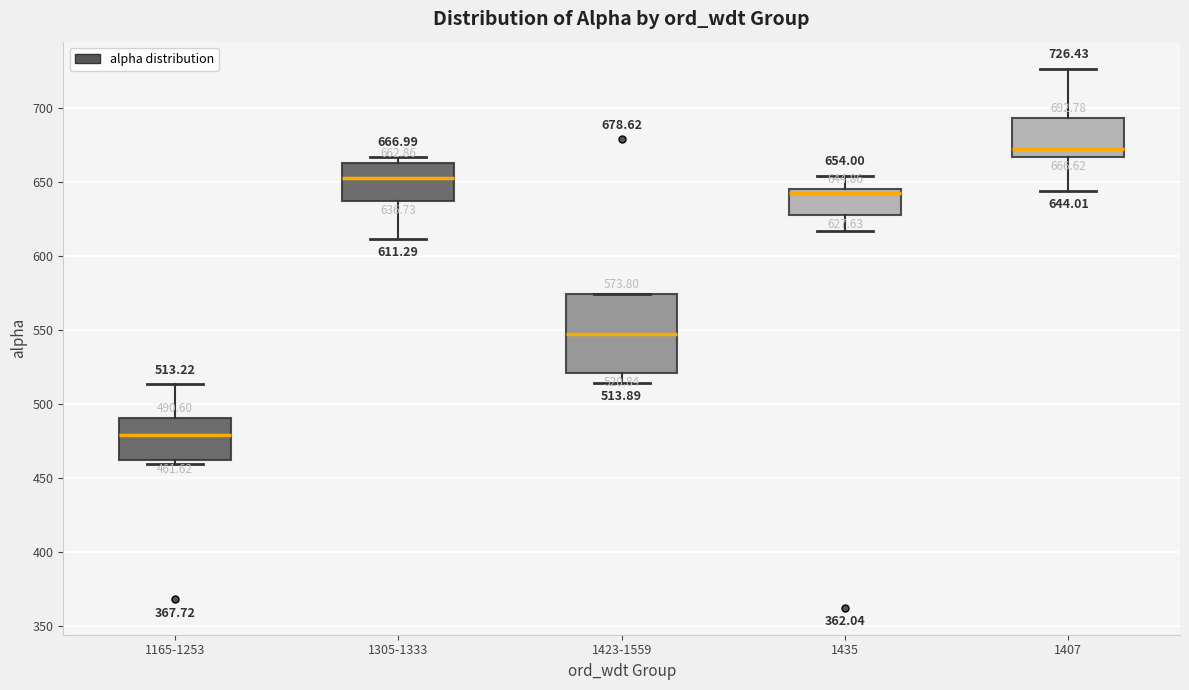

Which box has the highest median line?

1407